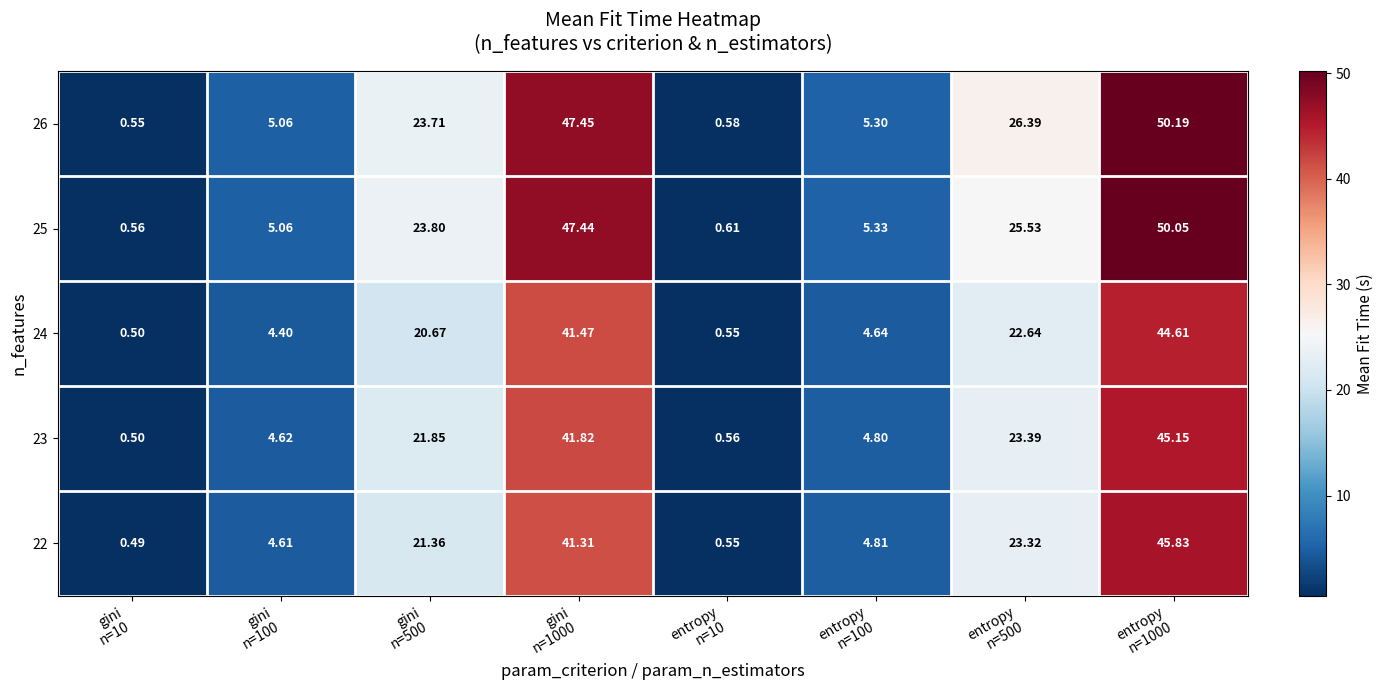

How many values in the 26 series exceed 23?

4